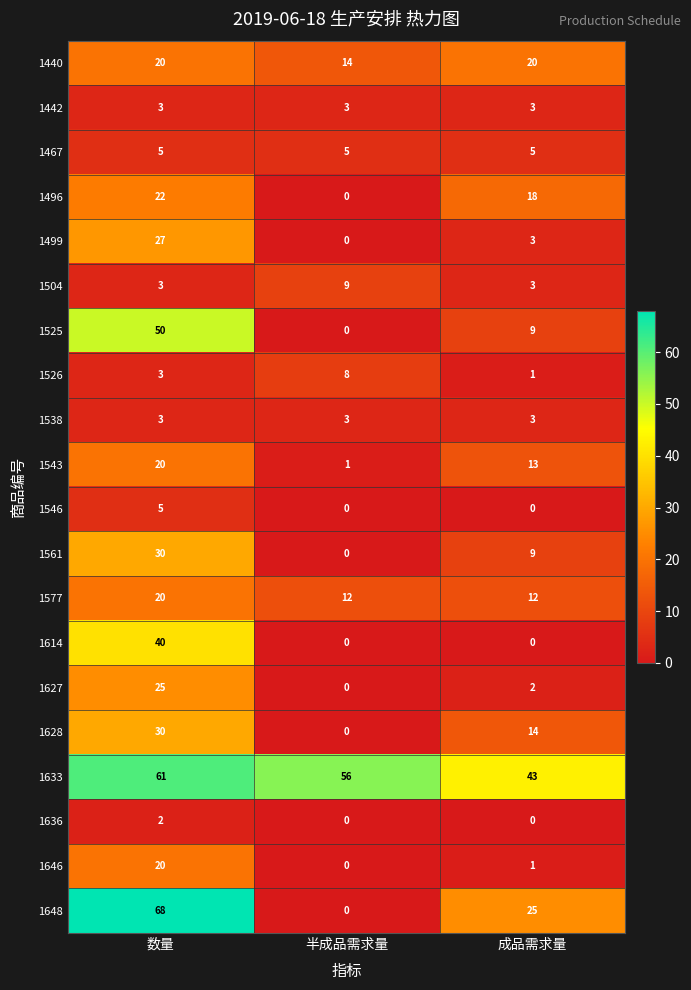

The 1496 series shows 18 at 成品需求量. True or false?

True